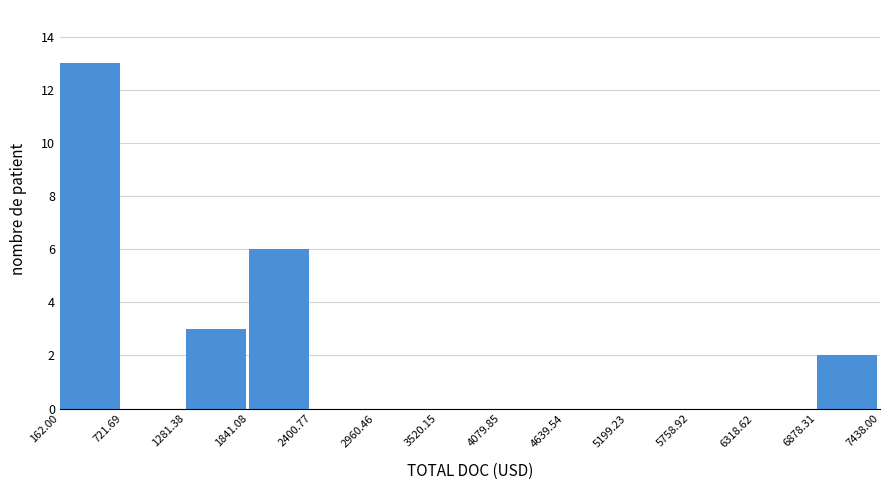

What is the height of the bar covering 1281.38 to 1841.08 on the x-axis? The values are not printed on the chart, so give them approximately, as read against the axis.

3